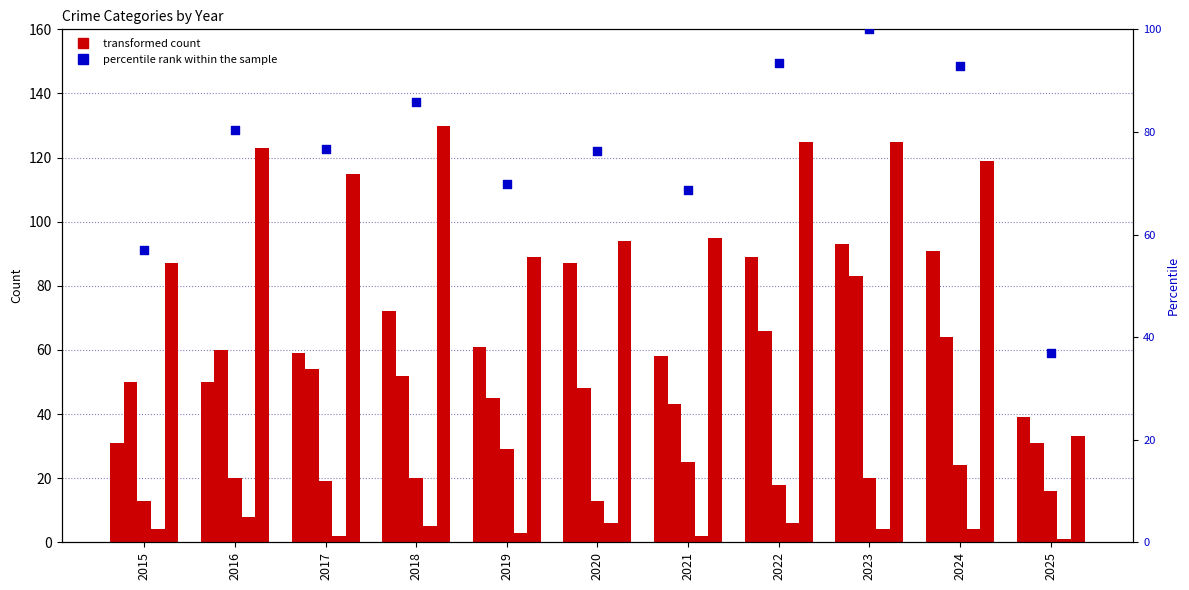

Which series has the largest Y range (max minus min)?

Robbery